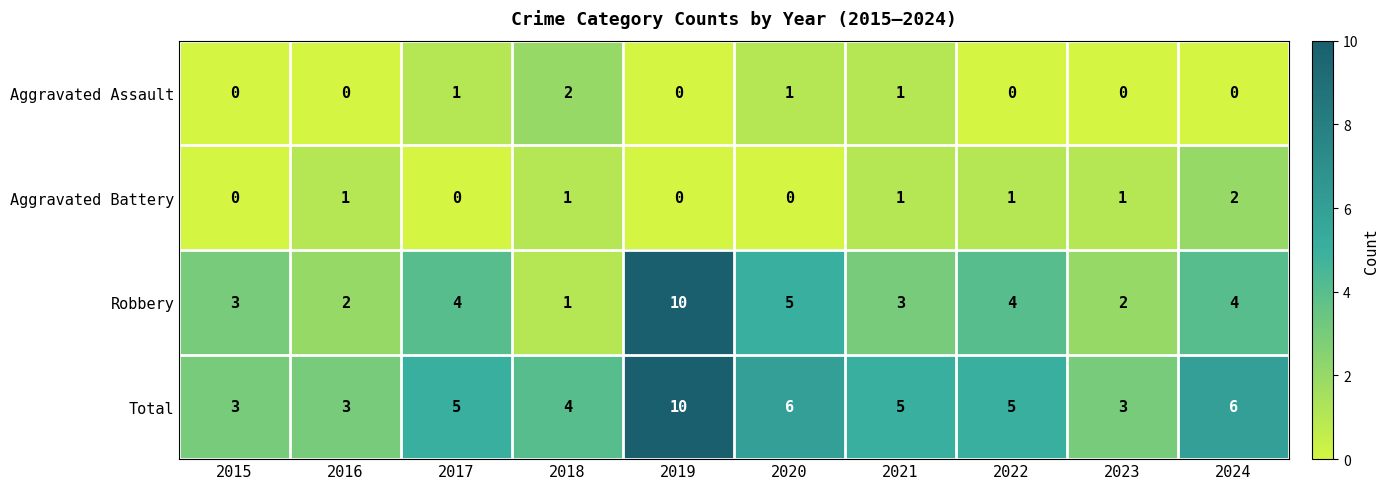

The Robbery series shows 4 at 2016. True or false?

False